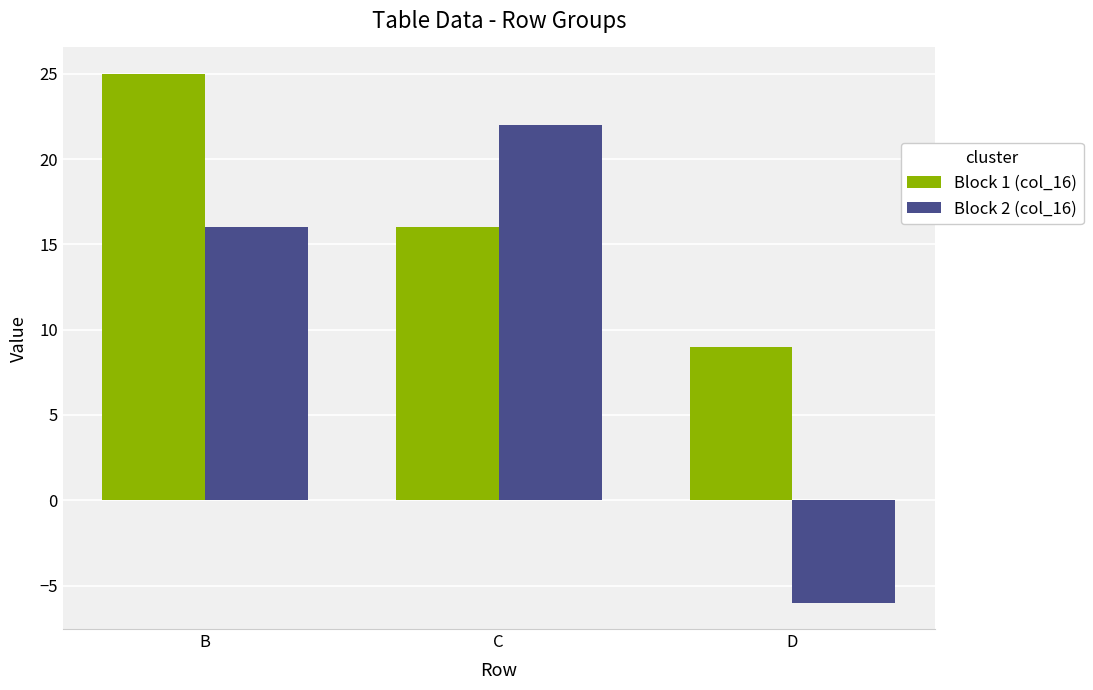

At how many categories does at least one series exceed 4?

3